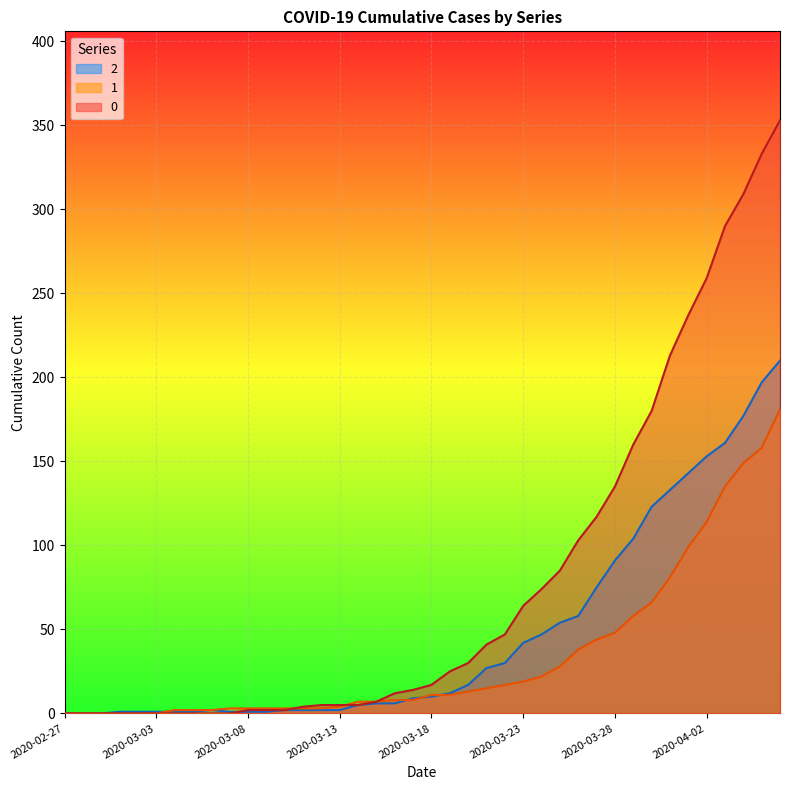

What is the total value across all series at 2020-03-29?

322